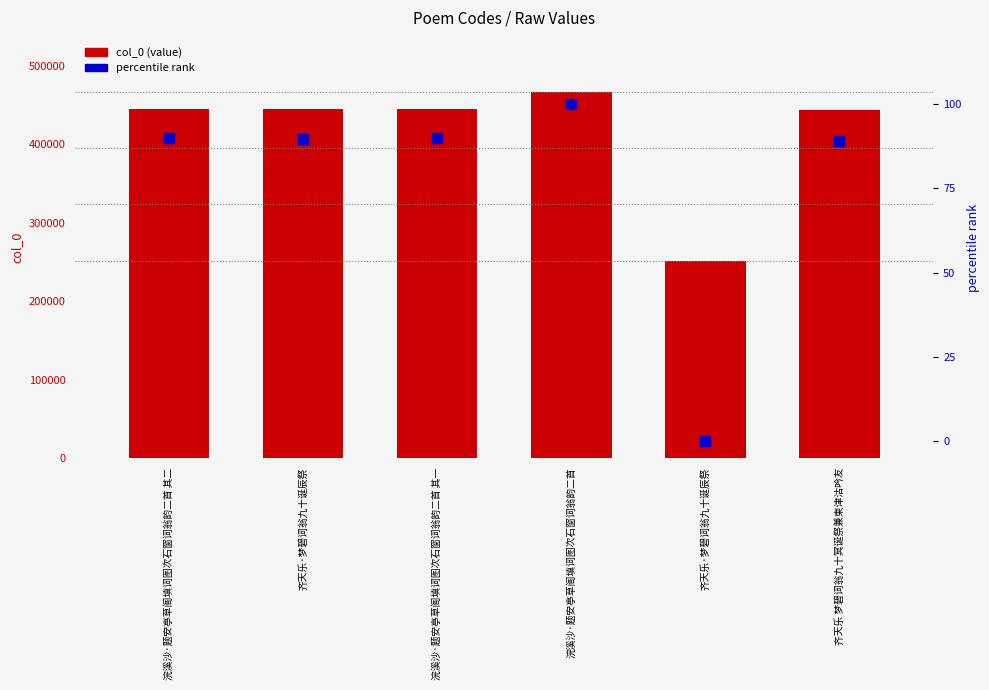

Which series has the widest spread of Y values?

col_0 (value)